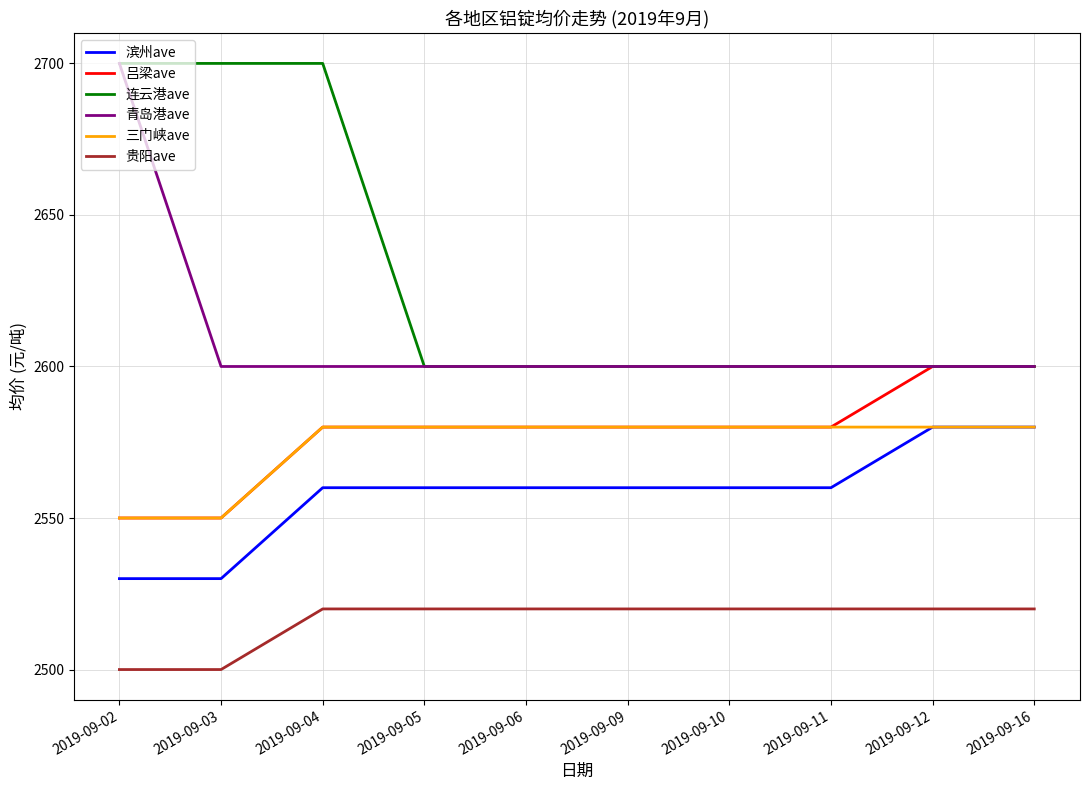

True or false: 吕梁ave has a value of 2580 at 2019-09-11.

True